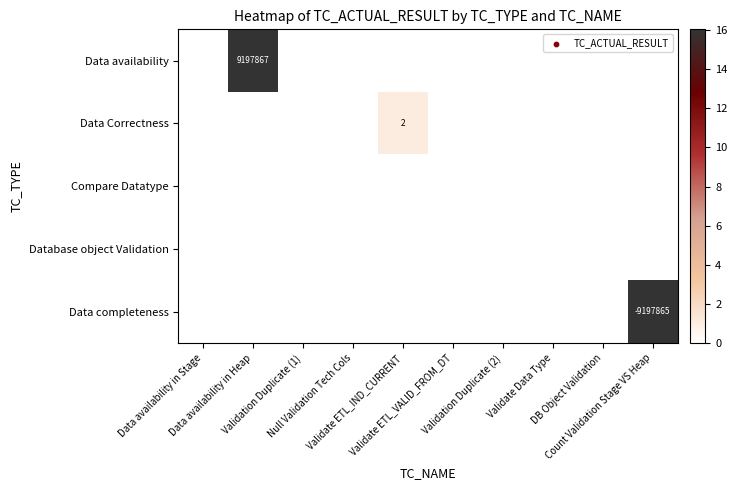

Which series changed the most between Validate ETL_VALID_FROM_DT and Count Validation Stage VS Heap?

row_4